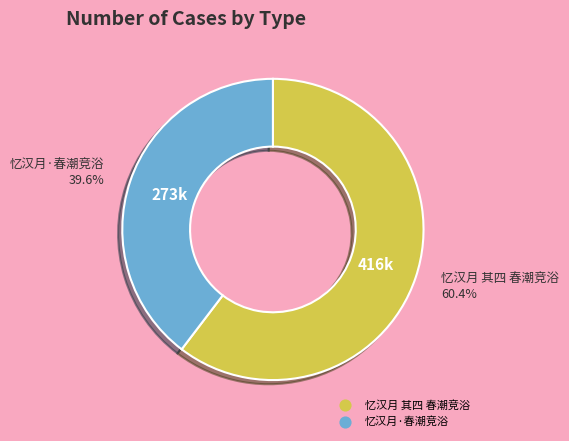

Which slice is the largest?

忆汉月 其四 春潮竞浴